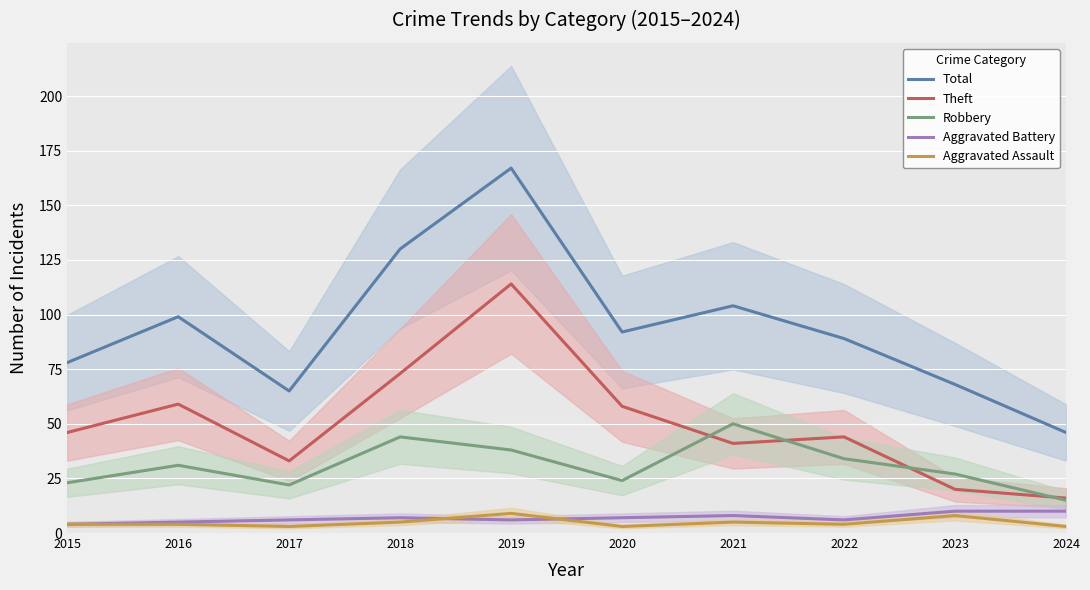

The Robbery series shows 66 at 2021. True or false?

False